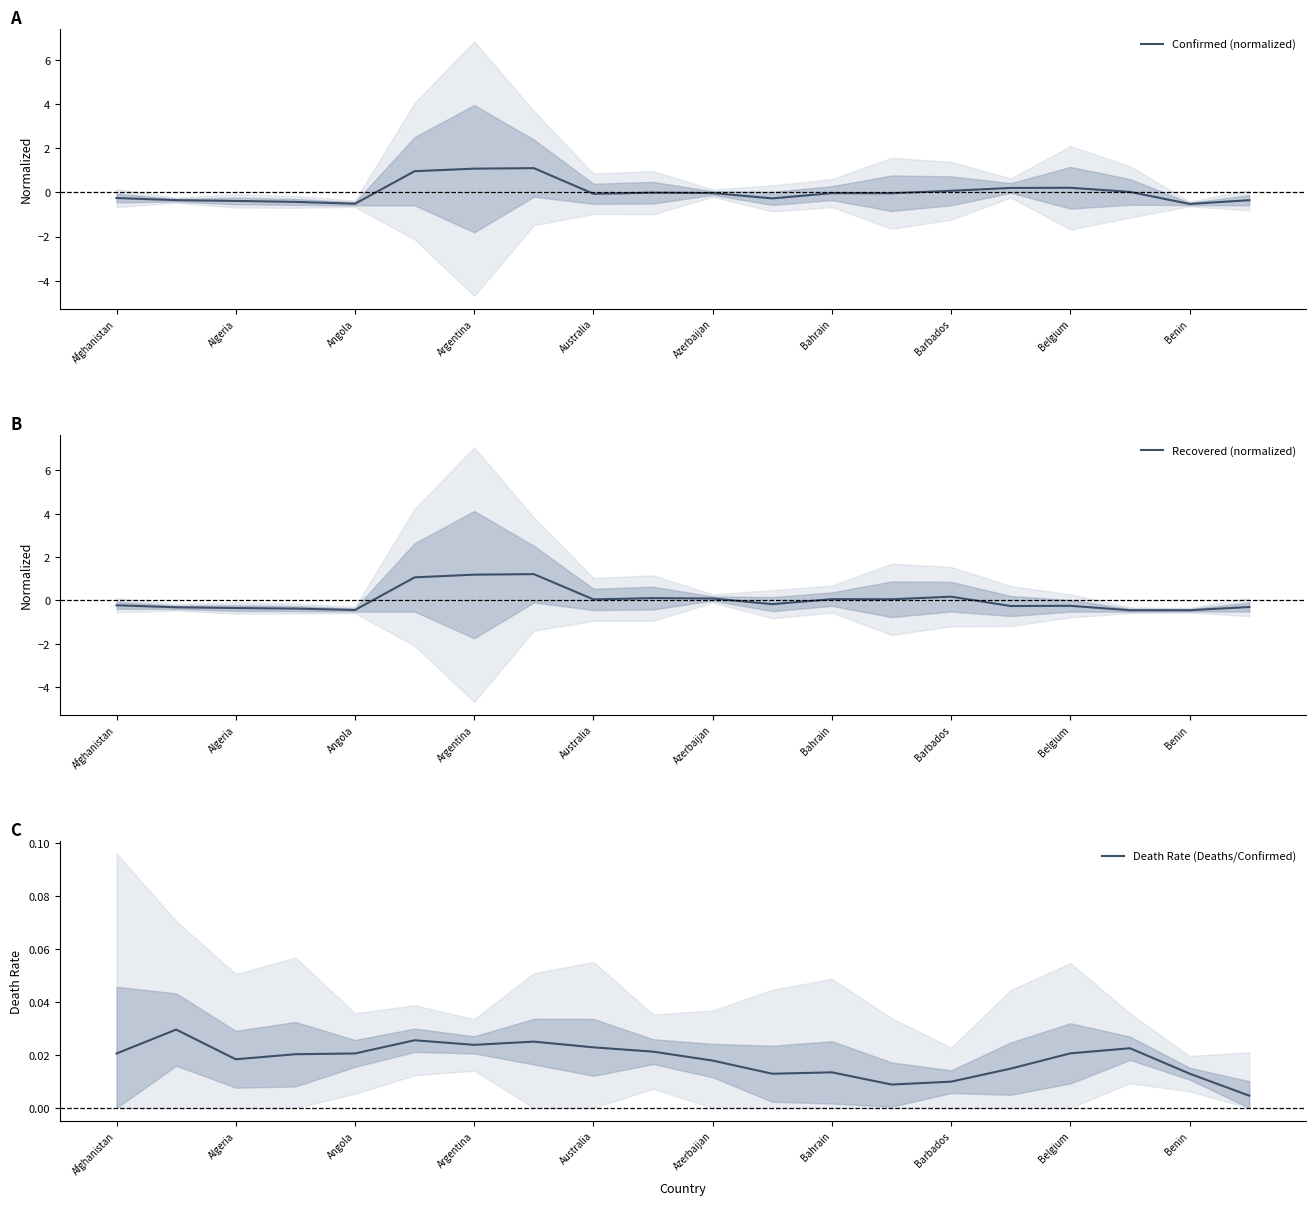

True or false: Confirmed (normalized) has a value of -0.3 at Afghanistan.

True